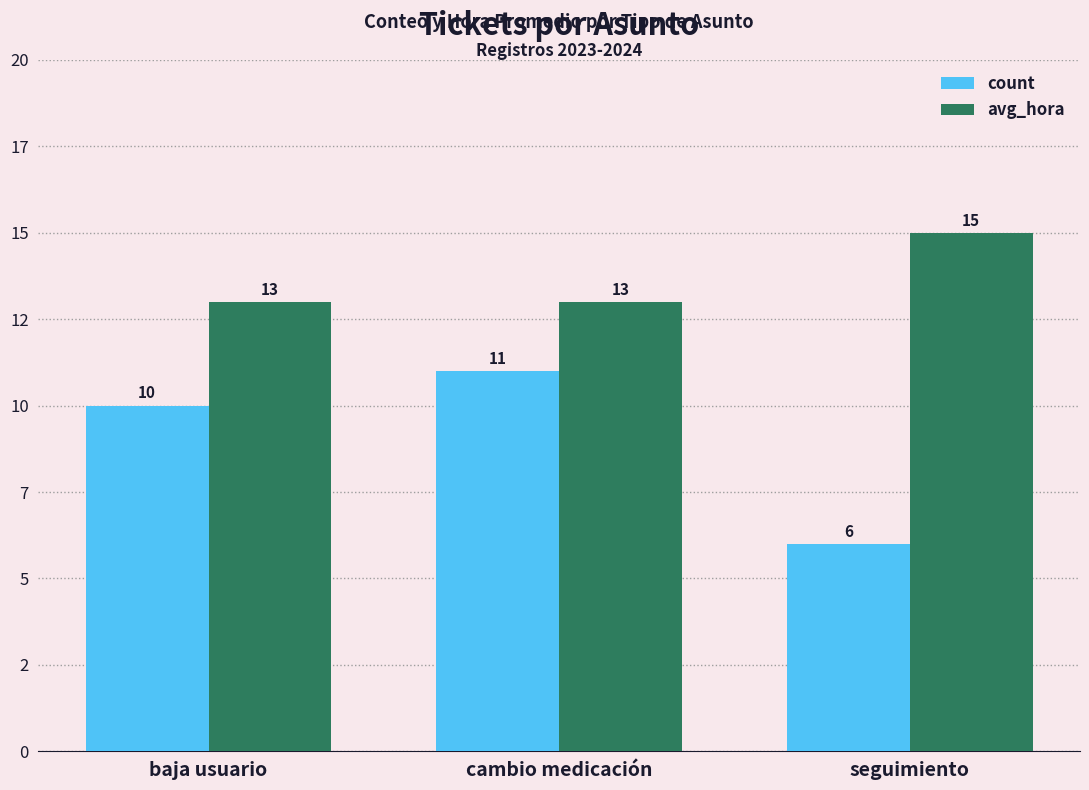

Does the chart contain stacked bars?

No